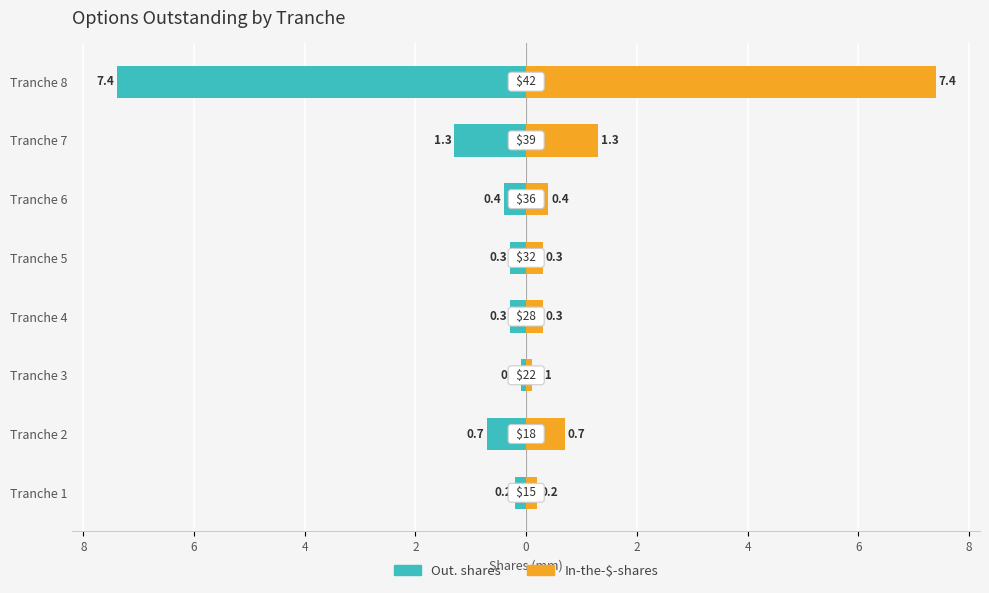

What is the sum of all In-the-$-shares values?

10.7